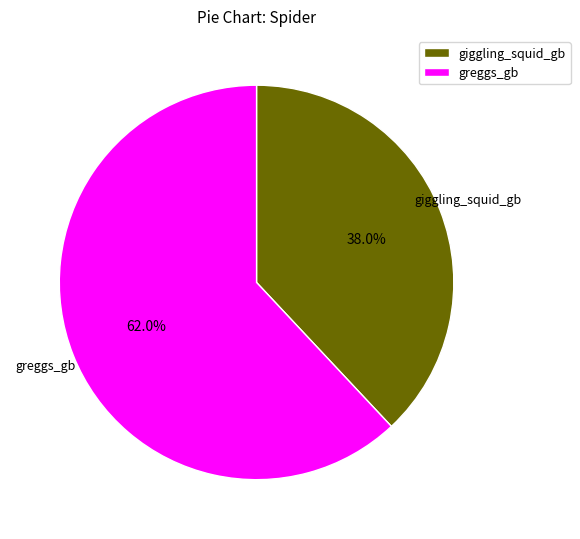

Count the number of slices in the pie.

2